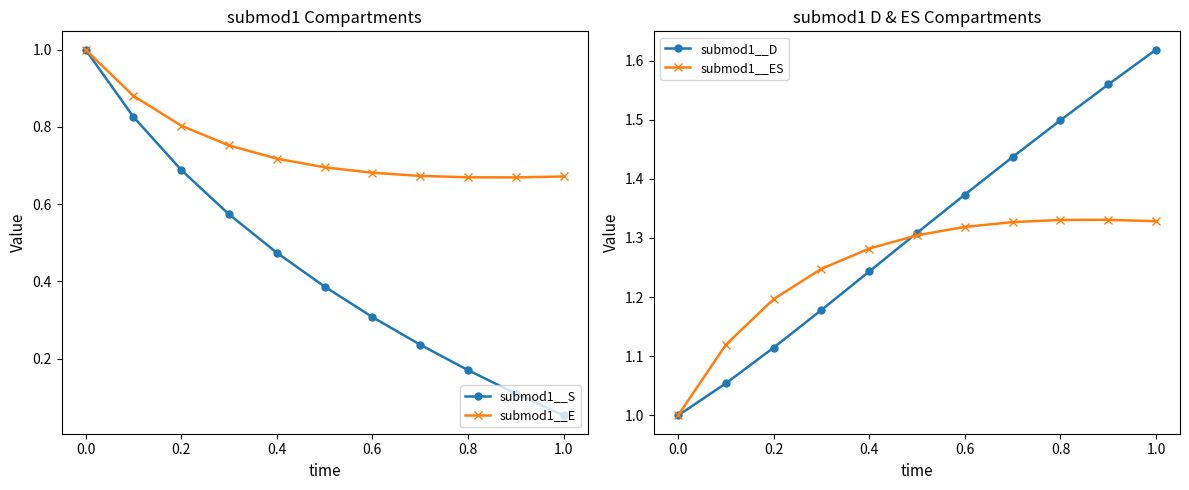

At how many categories does at least one series exceed 0?

11